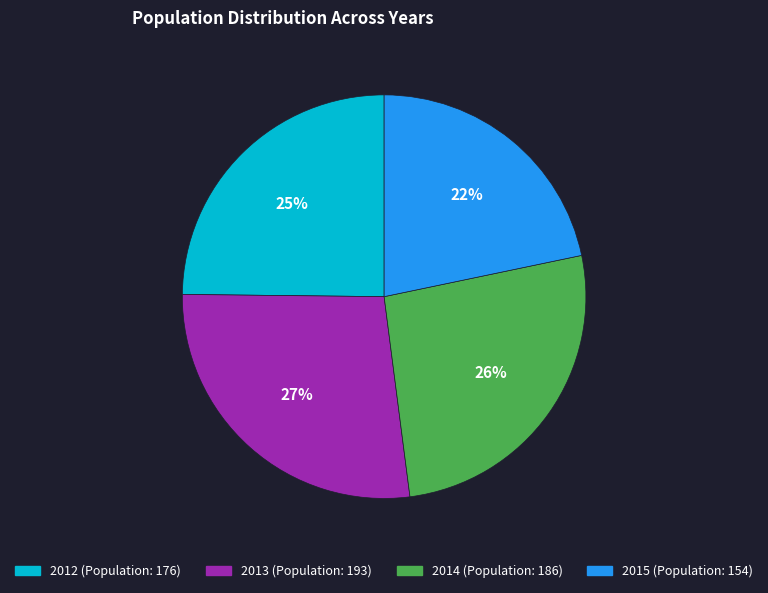

Is there any slice that represents more than half of the pie?

No